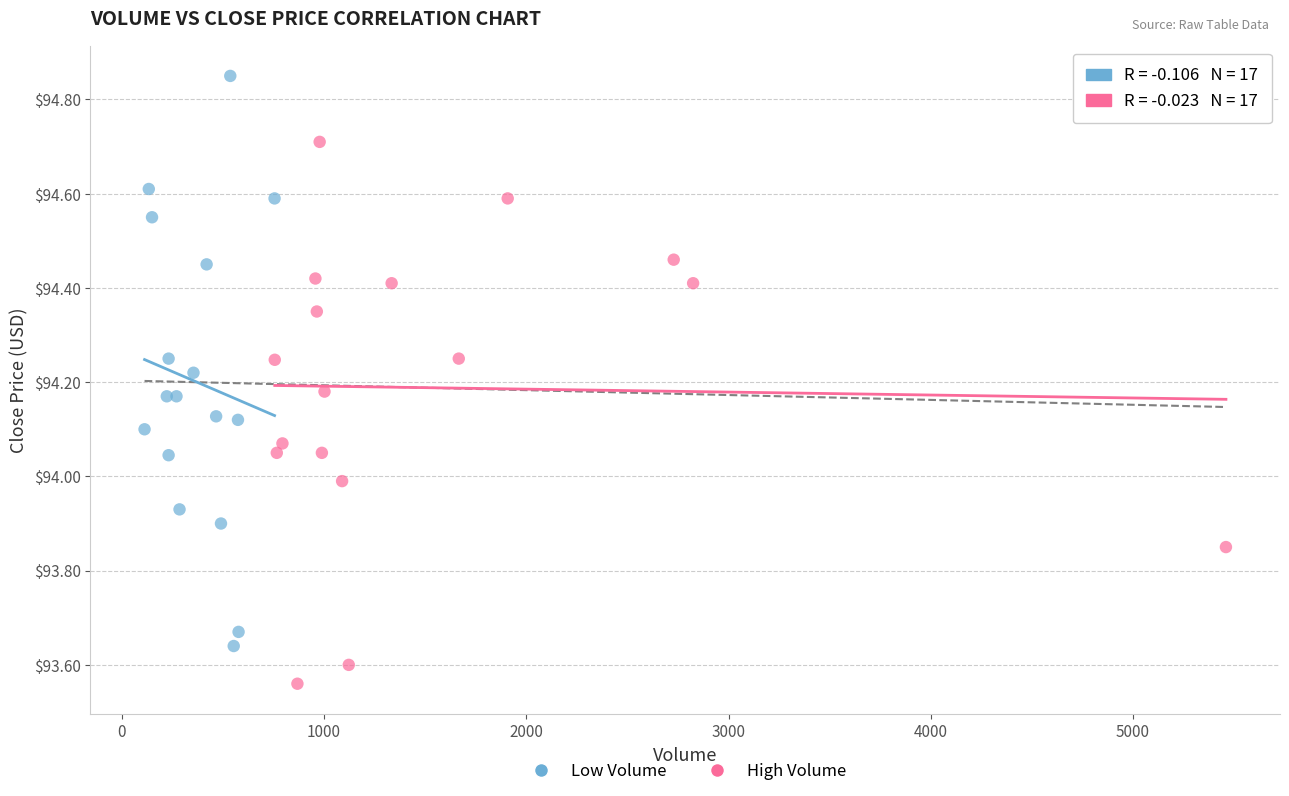

Which series contains the lowest Y value?

High Volume